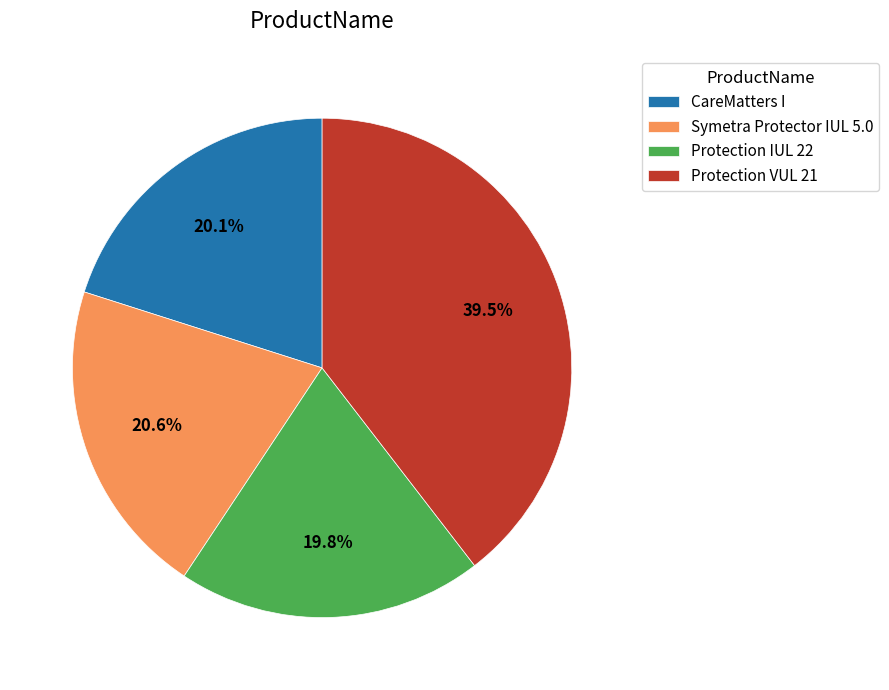

Which slice is the largest?

Protection VUL 21